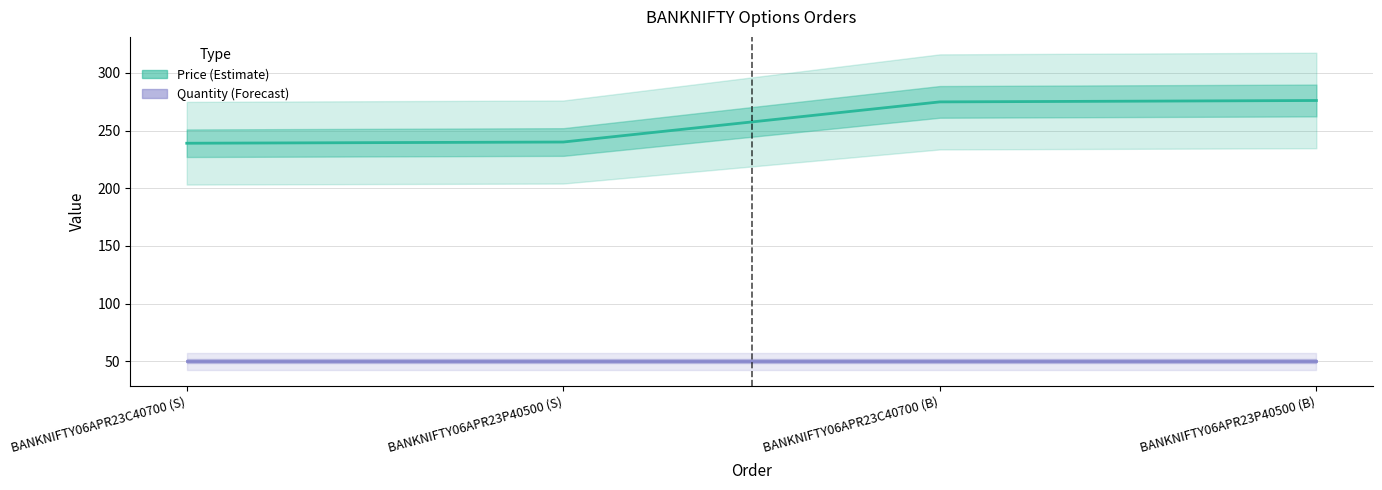

Rank the series at BANKNIFTY06APR23C40700 (S) from lowest to highest value.

Quantity (Forecast), Price (Estimate)